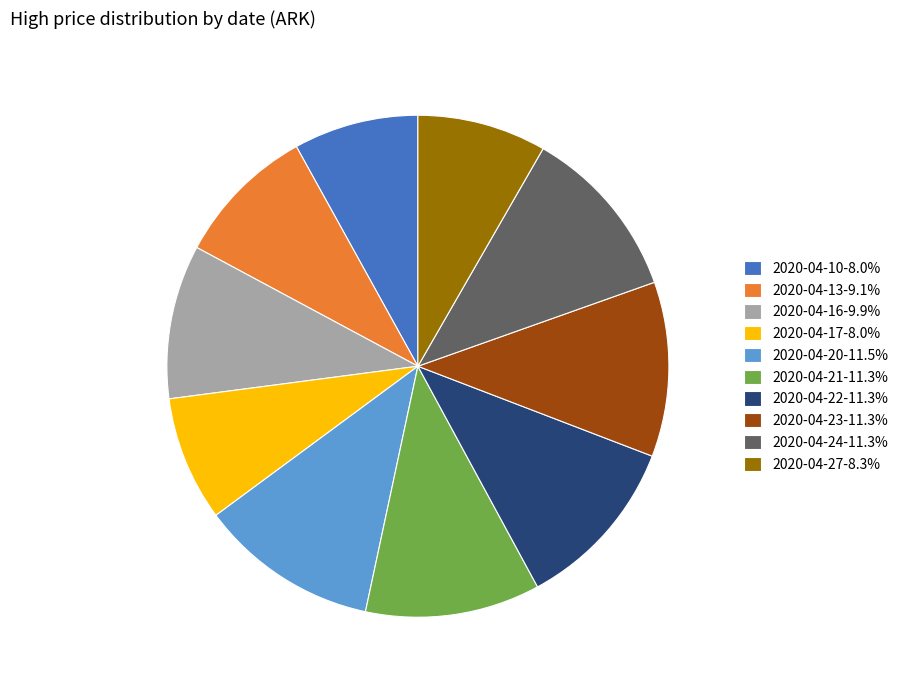

Does any single category account for the majority?

No